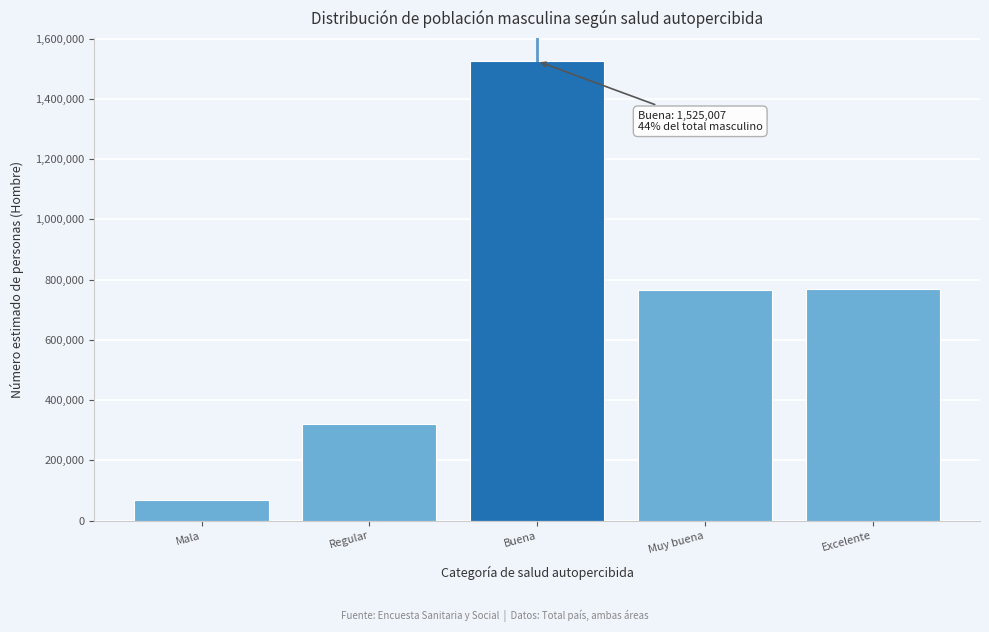

At which category does the chart reach its peak across all series?

Buena